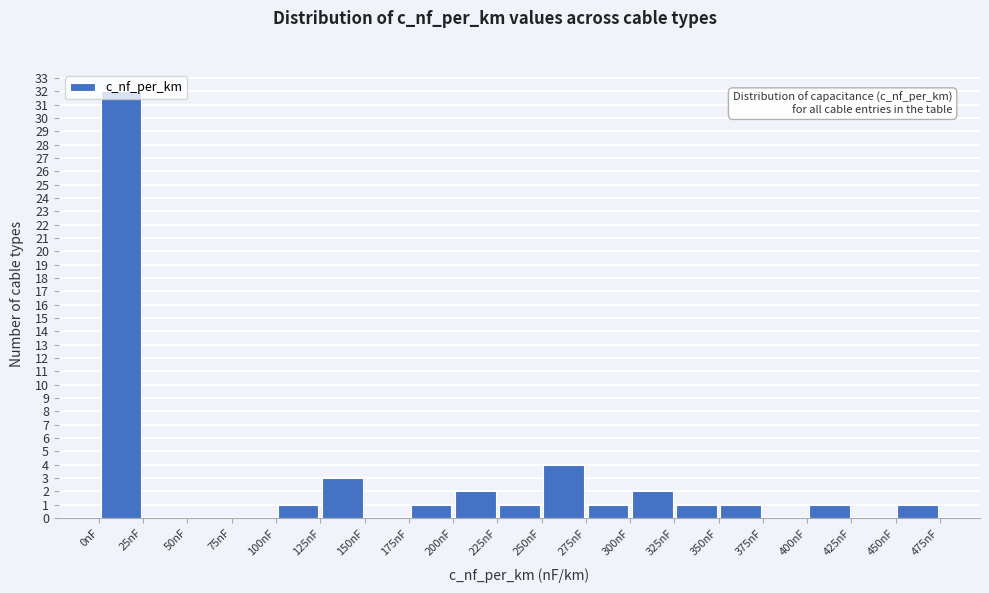

Which range on the x-axis has the tallest bar?

0 to 25